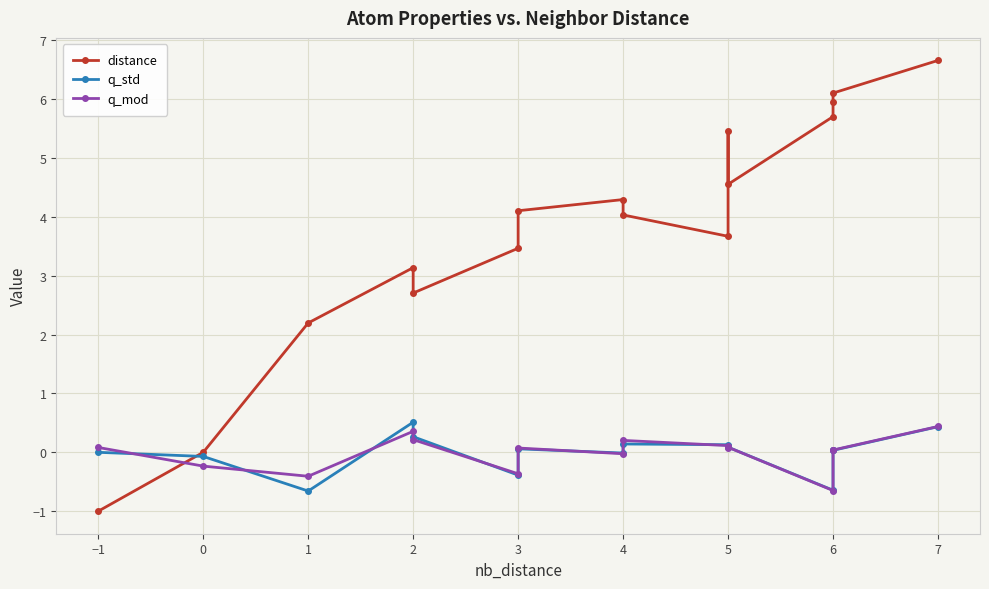

What is the greatest value displayed?

6.7